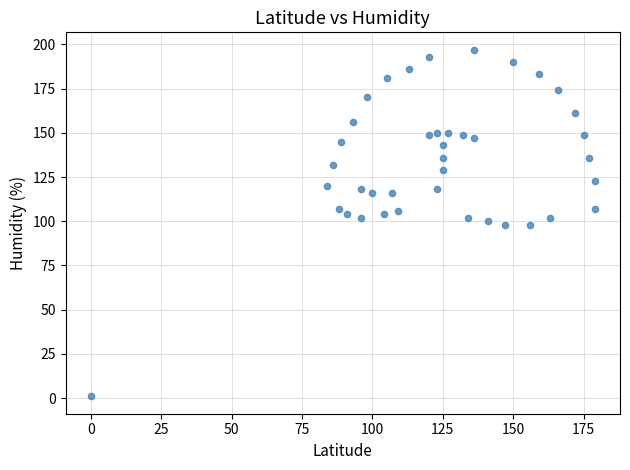

What is the range of X values (max minus min)?

179